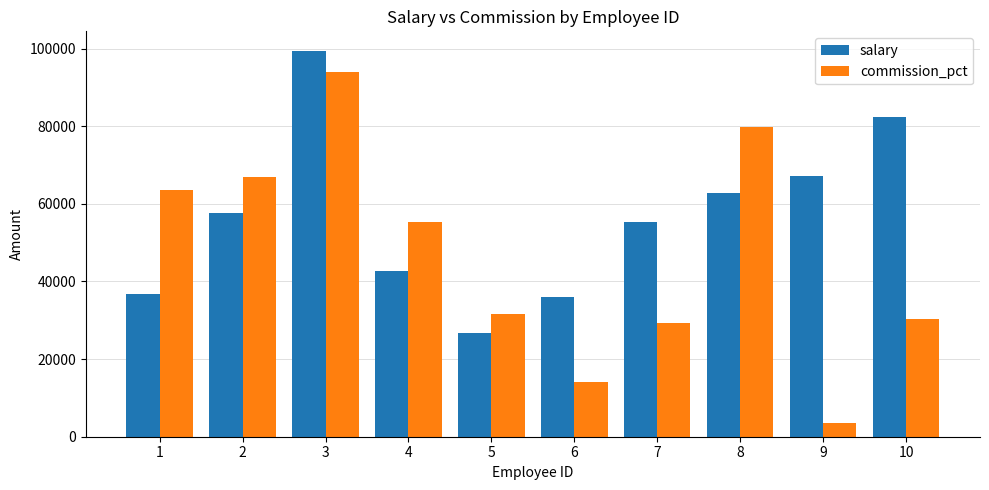

Reading right to left, extract all data points from this chart.

salary: 82260	67202	62789	55281	35864	26847	42818	99455	57690	36771
commission_pct: 30326	3594	79829	29359	14008	31692	55276	94045	66892	63633